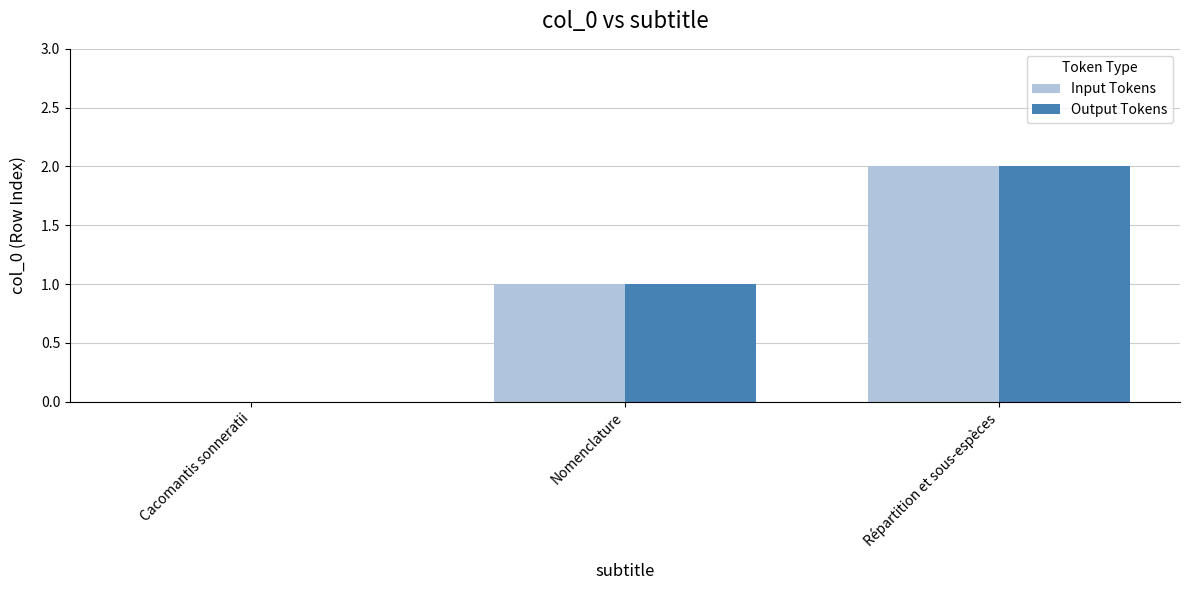

Reading left to right, transcribe all the data shown in this chart.

Input Tokens: 0	1	2
Output Tokens: 0	1	2